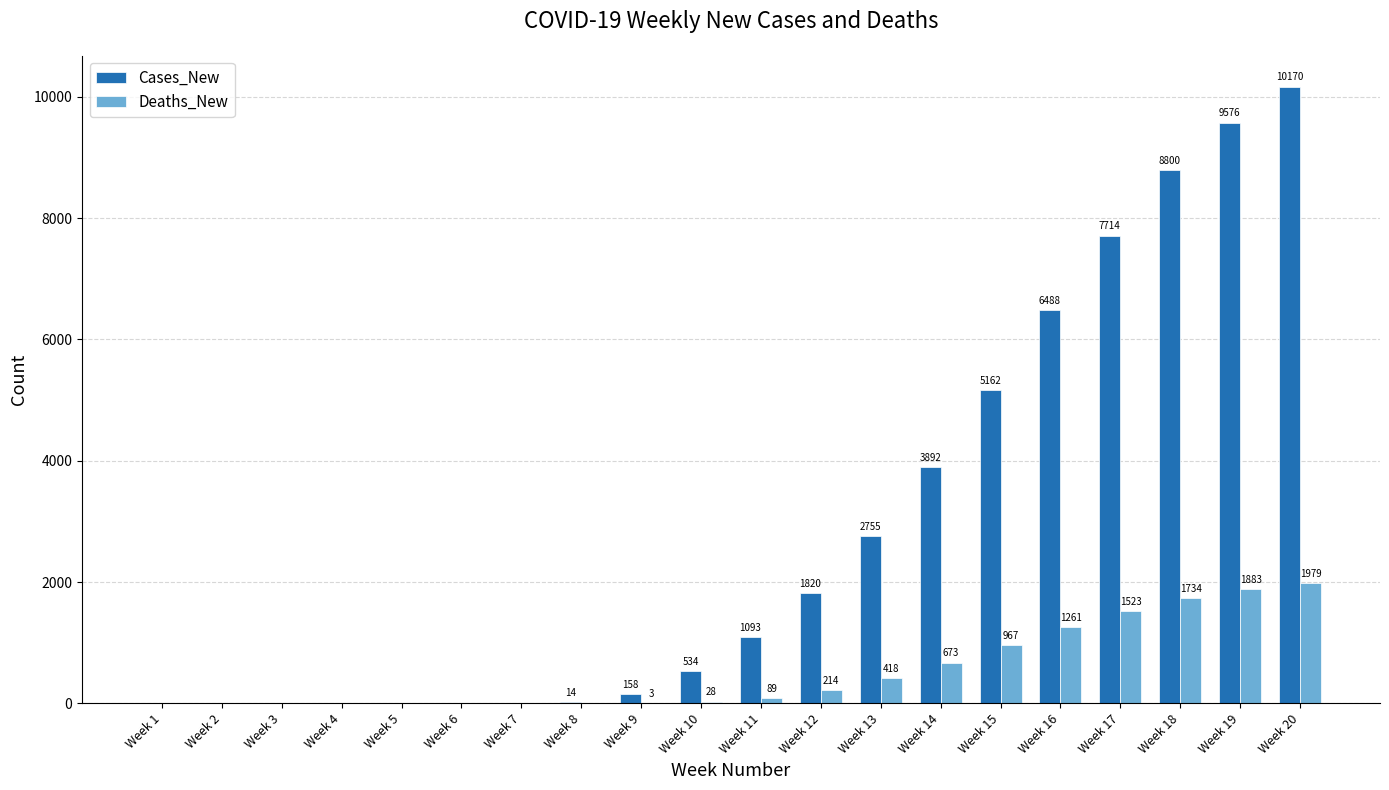

How many values in Deaths_New are above zero?

12